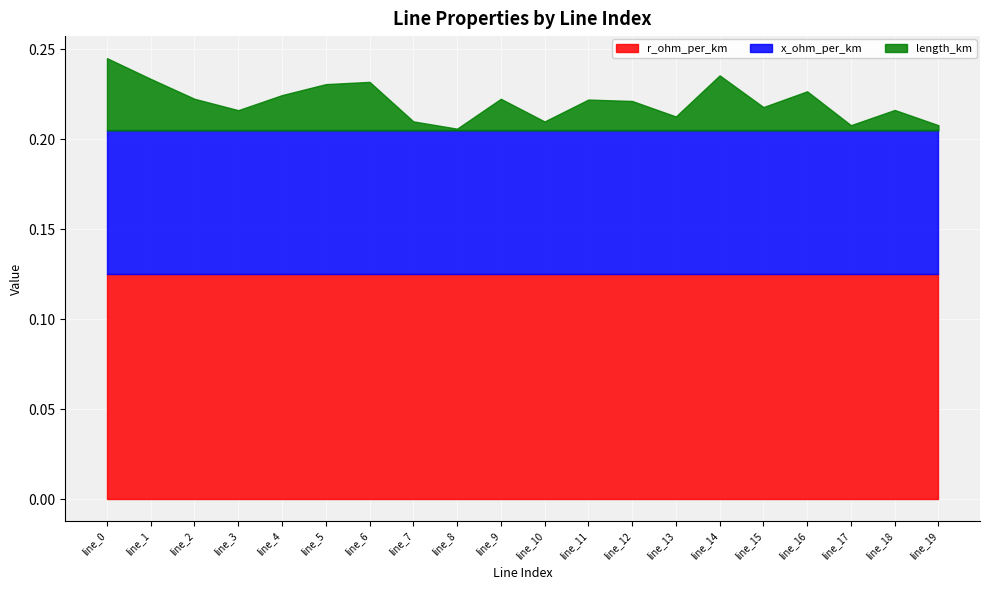

Which series has the largest total across all categories?

r_ohm_per_km